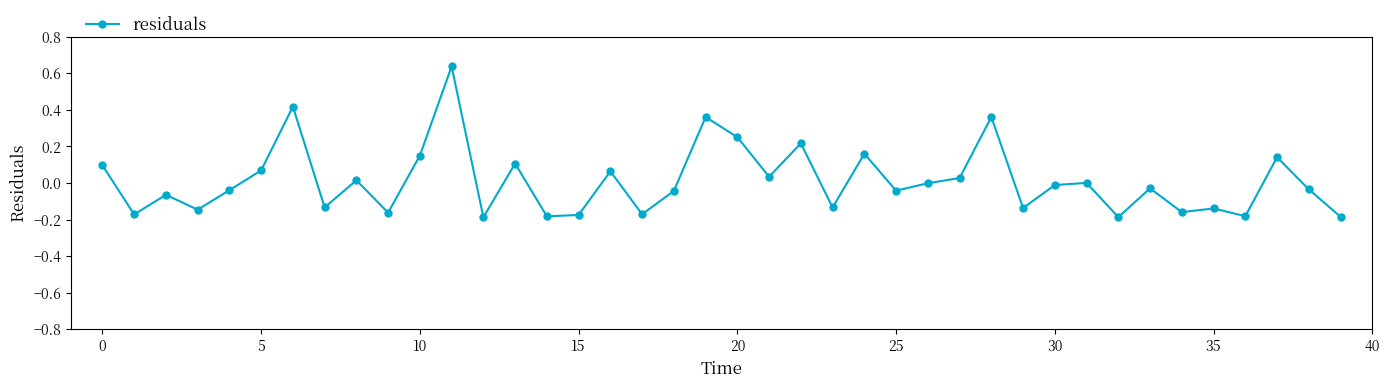

What is the difference between the maximum and minimum values?

0.8